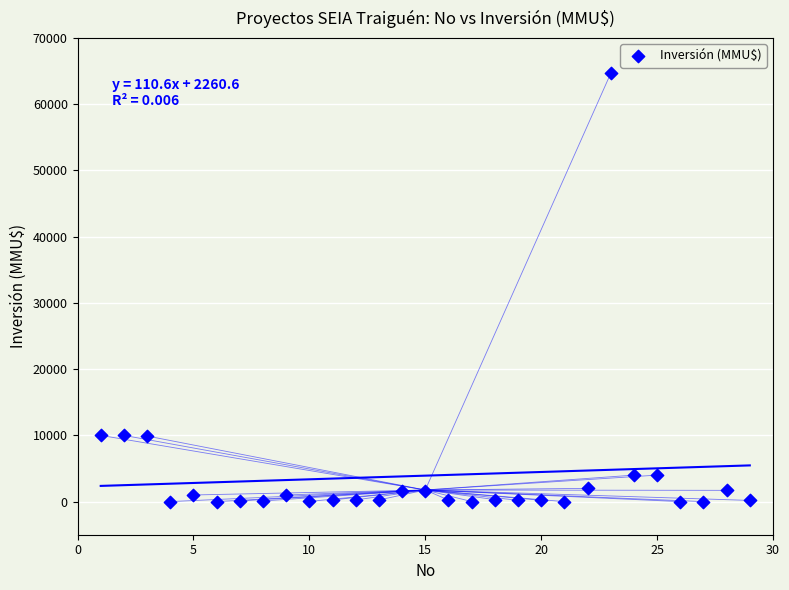

What is the range of Y values (max minus min)?

64655